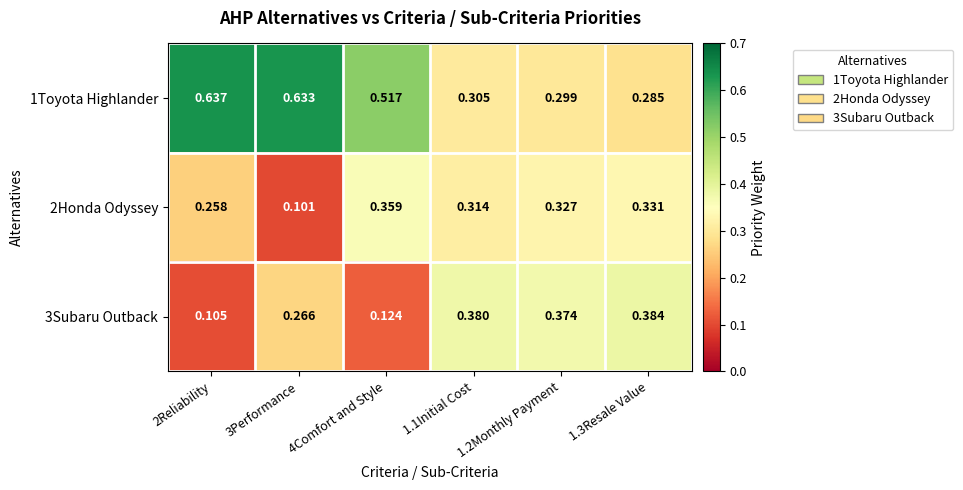

What is the total value across all series at 4Comfort and Style?

1.0